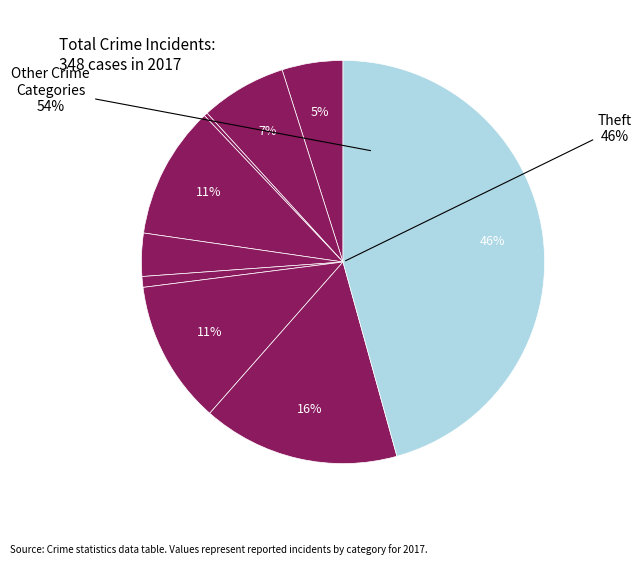

Is Theft the majority of the pie?

No